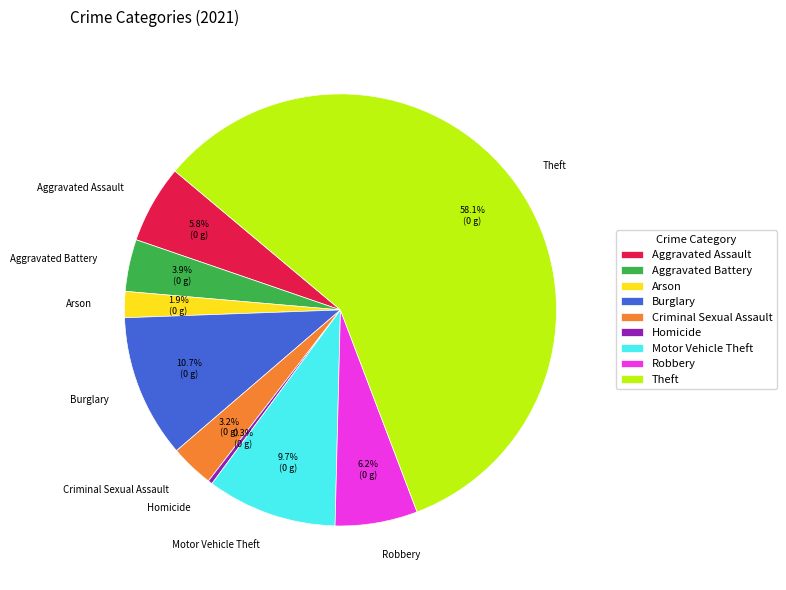

True or false: Motor Vehicle Theft accounts for 10% of the total.

True